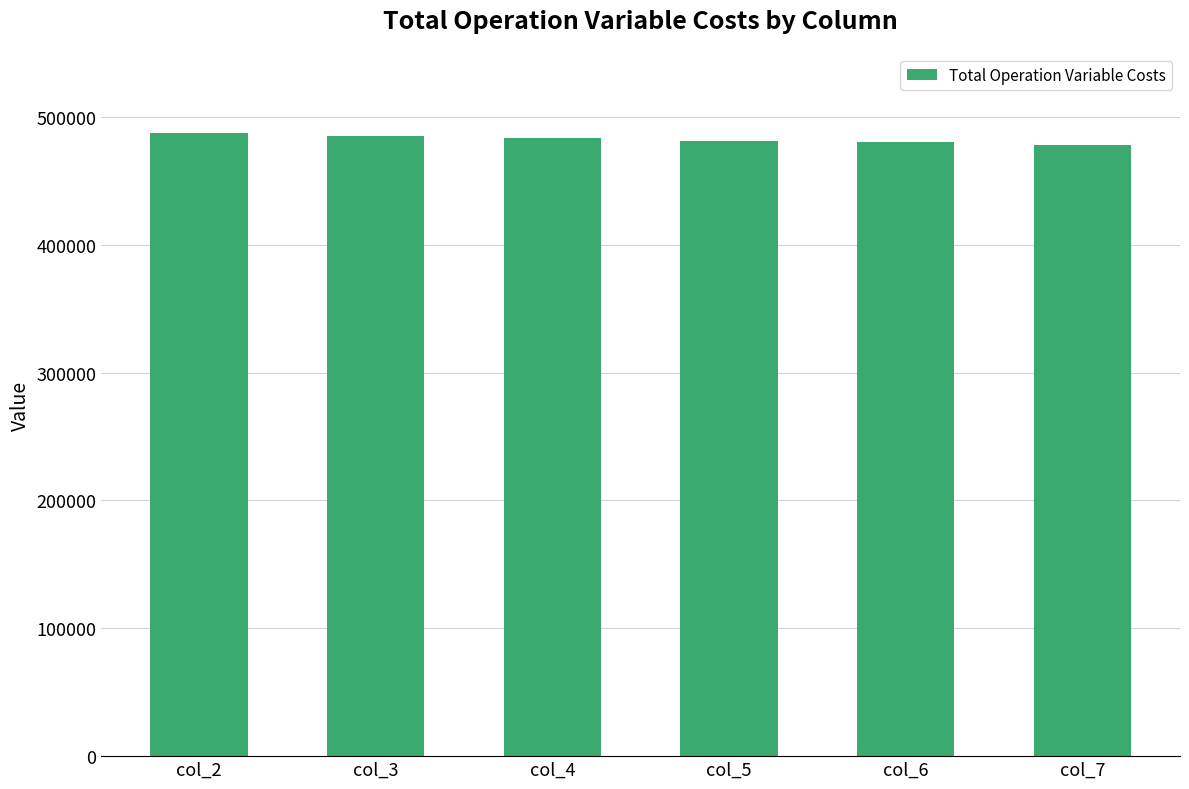

True or false: the data shows 770556.9 at col_5.

False